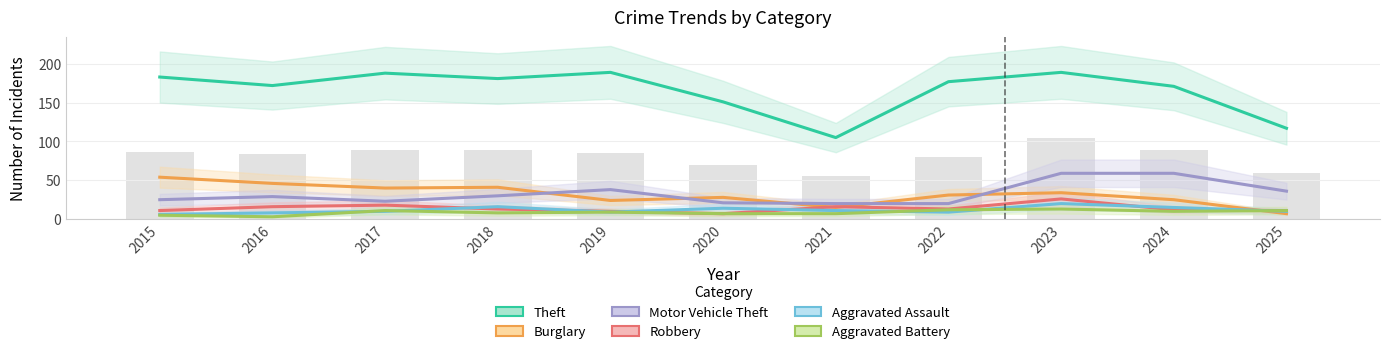

How many data points in Motor Vehicle Theft are above 29?

5